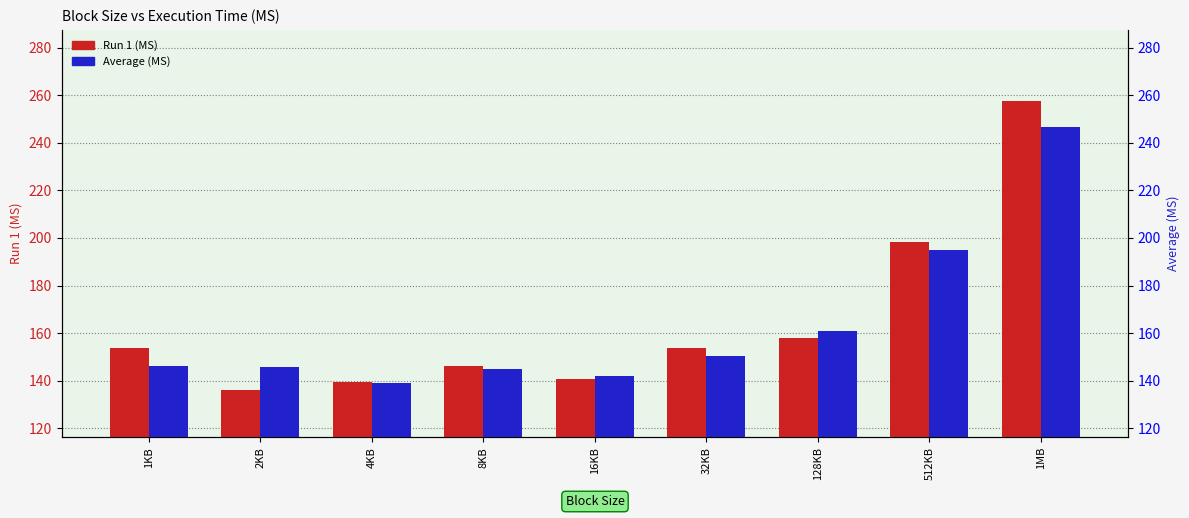

Reading left to right, what are all the values shown in this chart?

Run 1 (MS): 1KB=153.9	2KB=136.2	4KB=139.2	8KB=146.1	16KB=140.6	32KB=153.7	128KB=157.8	512KB=198.1	1MB=257.5
Average (MS): 1KB=146.0	2KB=145.7	4KB=139.0	8KB=145.0	16KB=142.1	32KB=150.2	128KB=161.1	512KB=194.9	1MB=246.5